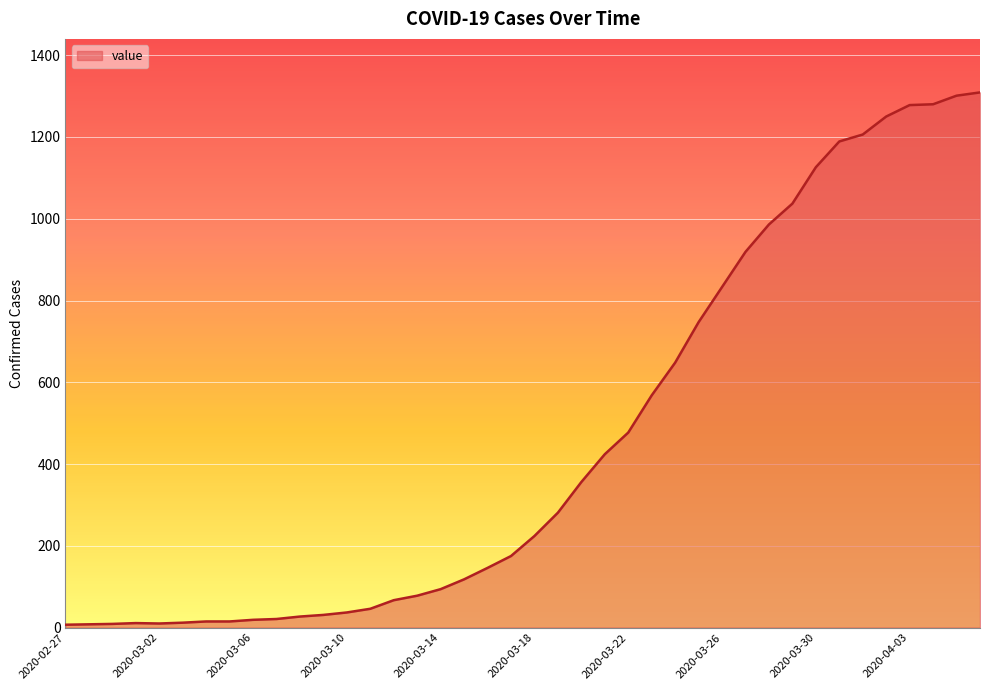

What is the difference between the maximum and minimum values?

1302